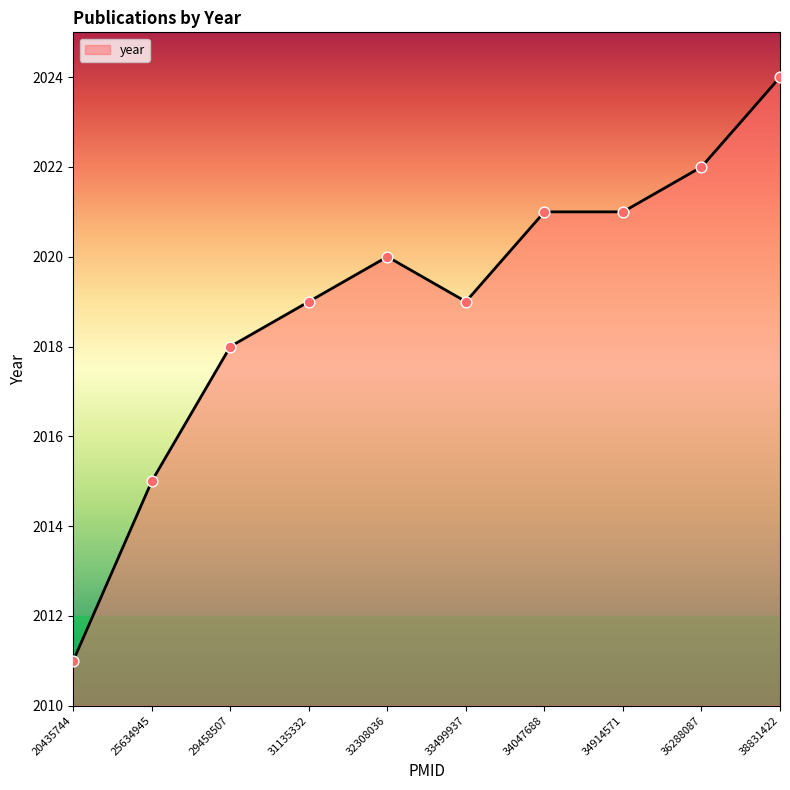

What is the change in value from 31135332 to 32308036?

+1